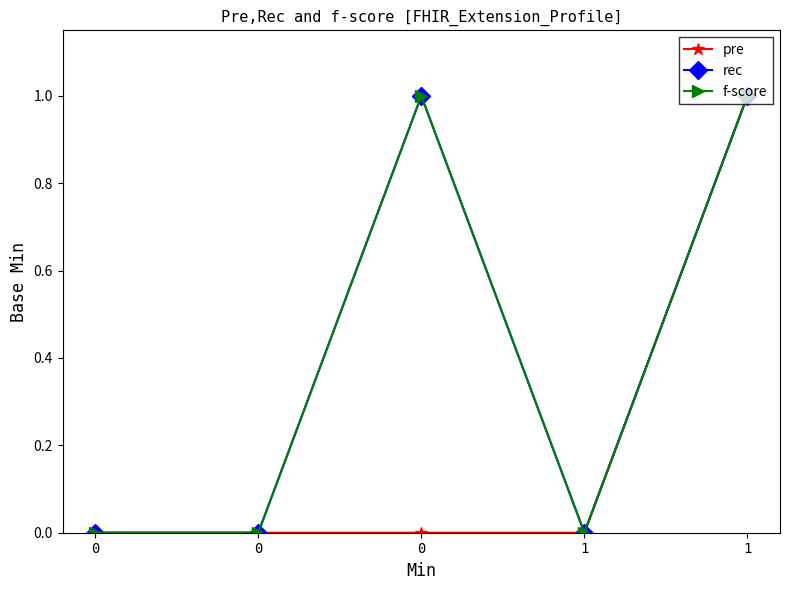

Reading left to right, extract all data points from this chart.

pre: 0=0	0=0	0=0	1=0	1=1
rec: 0=0	0=0	0=1	1=0	1=1
f-score: 0=0	0=0	0=1	1=0	1=1